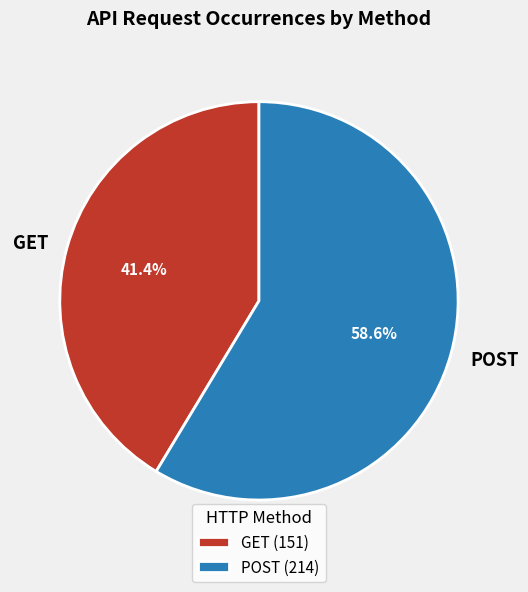

Rank the categories by value from highest to lowest.

POST, GET